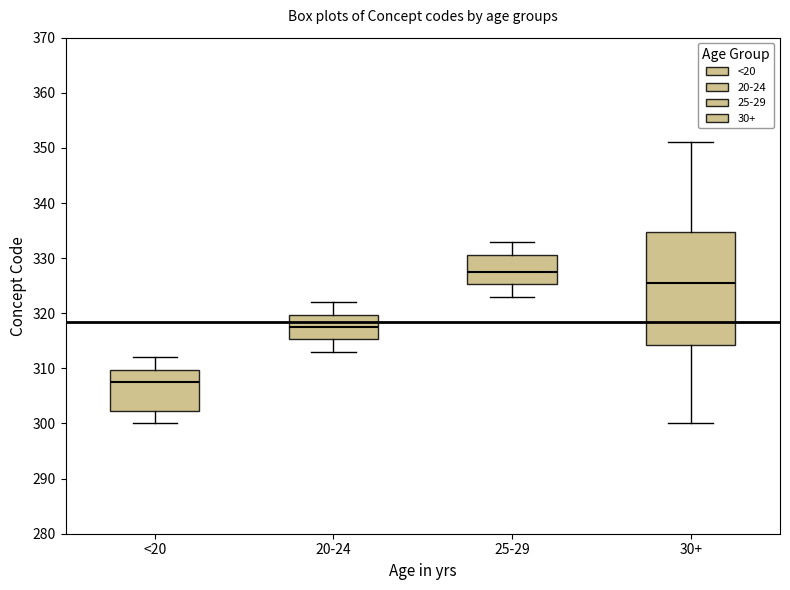

Where does the median line of the box for <20 sit on the y-axis? The values are not printed on the chart, so give them approximately, as read against the axis.

308